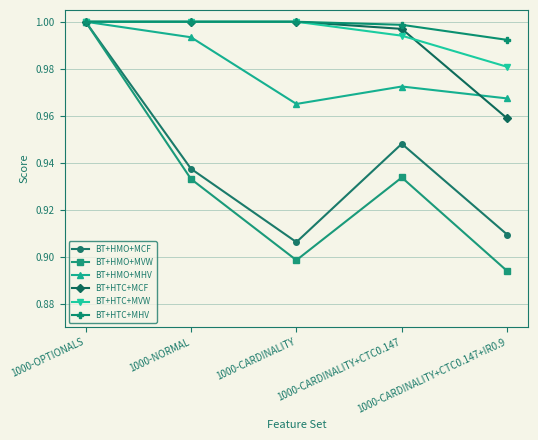

Which series has the widest spread of values?

BT+HMO+MVW